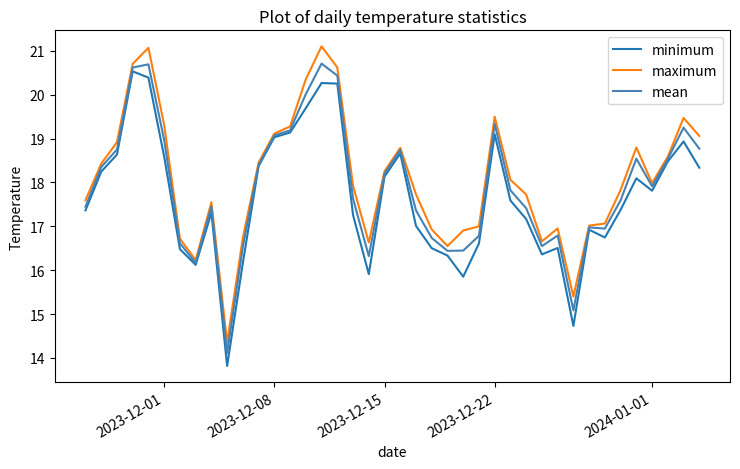

What is the minimum value shown in the chart?

13.8